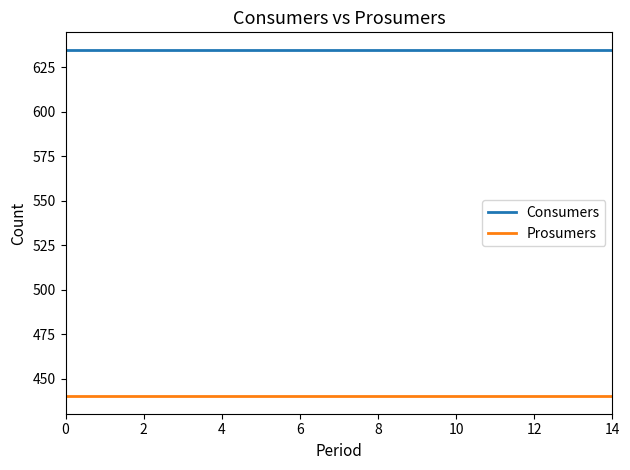

What is the smallest value displayed?

440